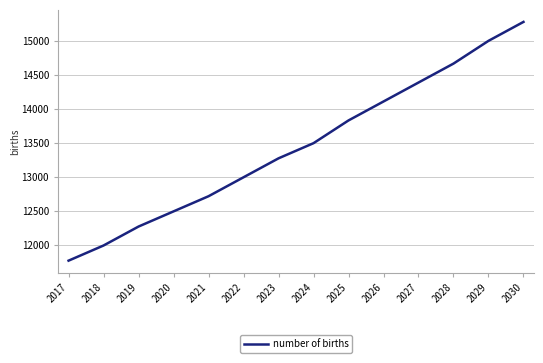

Reading left to right, transcribe all the data shown in this chart.

2017=11772.7	2018=11995.9	2019=12274.9	2020=12498.1	2021=12721.3	2022=13000.2	2023=13279.2	2024=13502.4	2025=13837.2	2026=14116.1	2027=14395.1	2028=14674.1	2029=15008.9	2030=15287.8